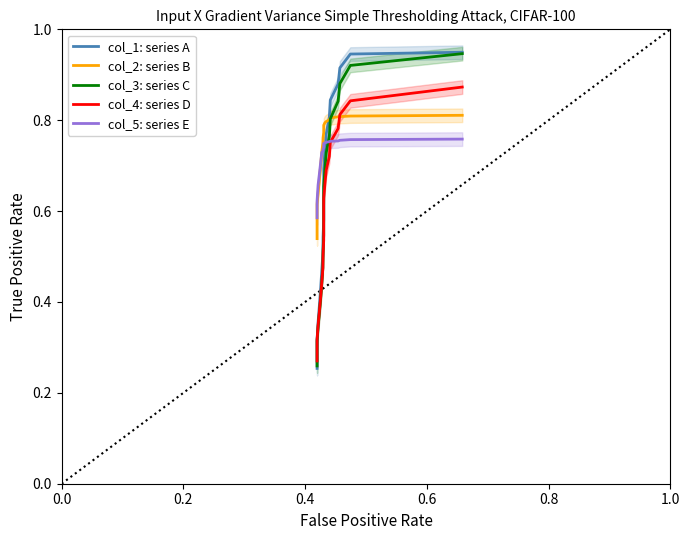

Reading right to left, transcribe all the data shown in this chart.

col_1: series A: 0.9	0.9	0.9	0.9	0.8	0.8	0.8	0.7	0.7	0.7	0.6	0.6	0.5	0.5	0.5	0.4	0.4	0.4	0.3	0.3	0.3
col_2: series B: 0.8	0.8	0.8	0.8	0.8	0.8	0.8	0.8	0.8	0.8	0.8	0.8	0.8	0.7	0.7	0.7	0.7	0.6	0.6	0.6	0.5
col_3: series C: 0.9	0.9	0.9	0.8	0.8	0.8	0.7	0.7	0.7	0.6	0.6	0.5	0.5	0.5	0.4	0.4	0.4	0.3	0.3	0.3	0.3
col_4: series D: 0.9	0.8	0.8	0.8	0.8	0.7	0.7	0.7	0.6	0.6	0.6	0.5	0.5	0.5	0.4	0.4	0.4	0.3	0.3	0.3	0.3
col_5: series E: 0.8	0.8	0.8	0.8	0.8	0.8	0.8	0.7	0.7	0.7	0.7	0.7	0.7	0.7	0.7	0.7	0.7	0.7	0.6	0.6	0.6